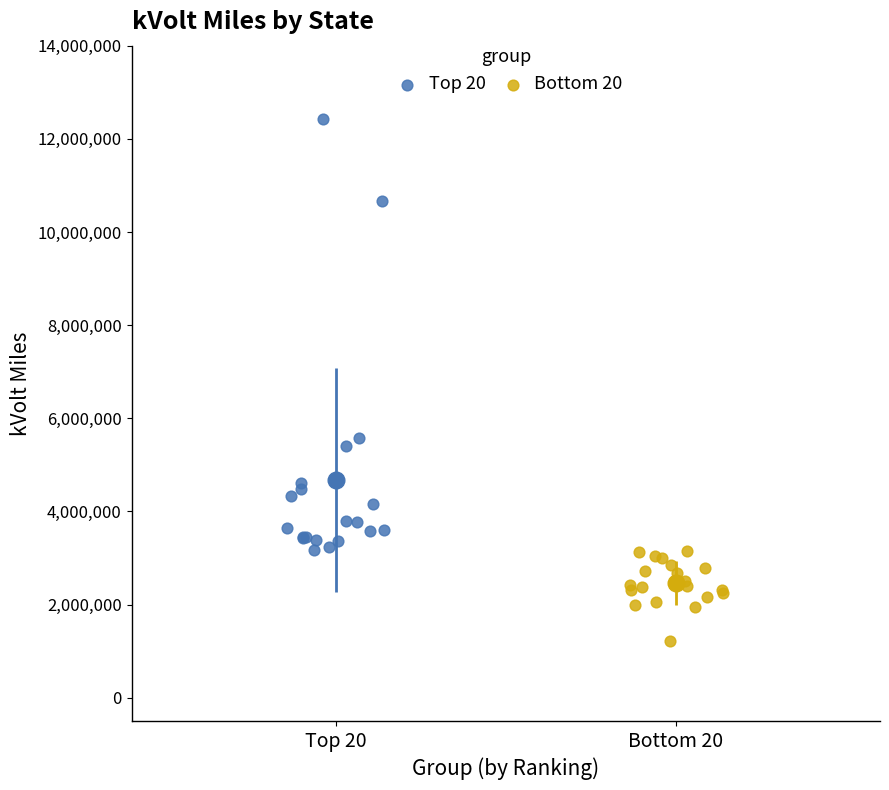

Which series has the largest Y range (max minus min)?

Top 20